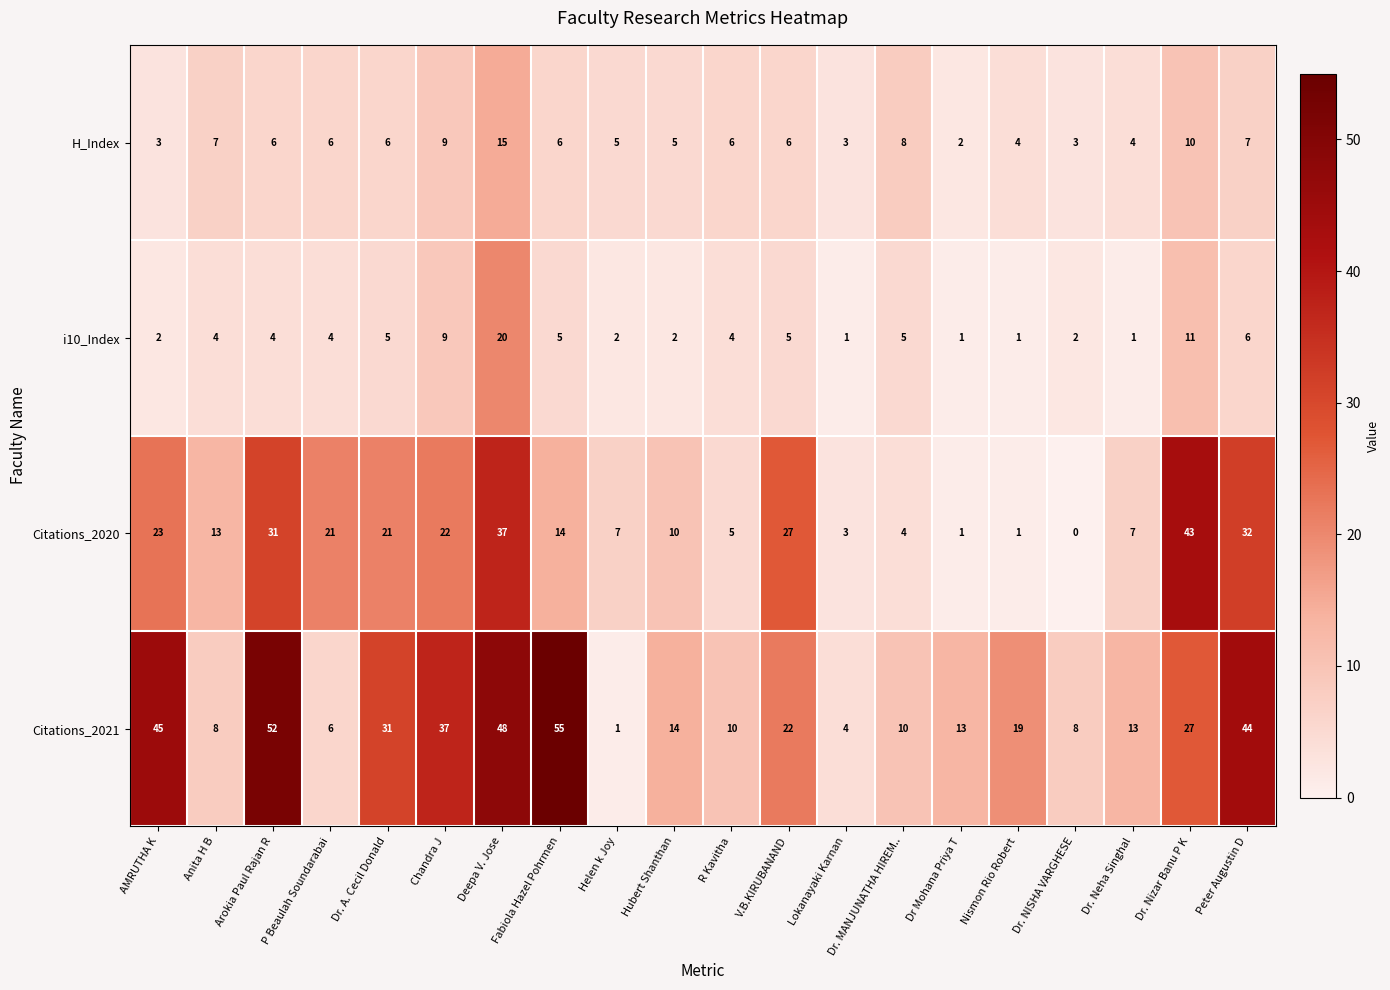

Which series has the widest spread of values?

Citations_2021